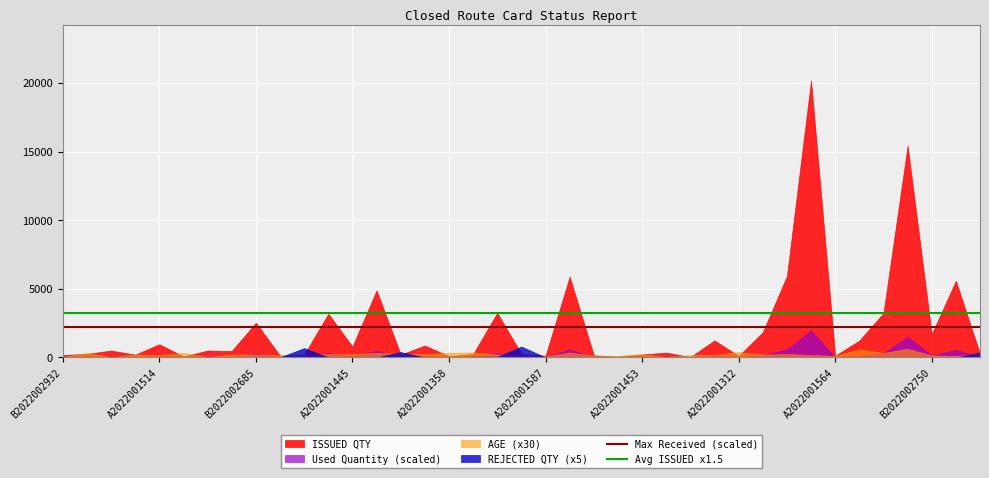

Which series has the widest spread of values?

ISSUED QTY